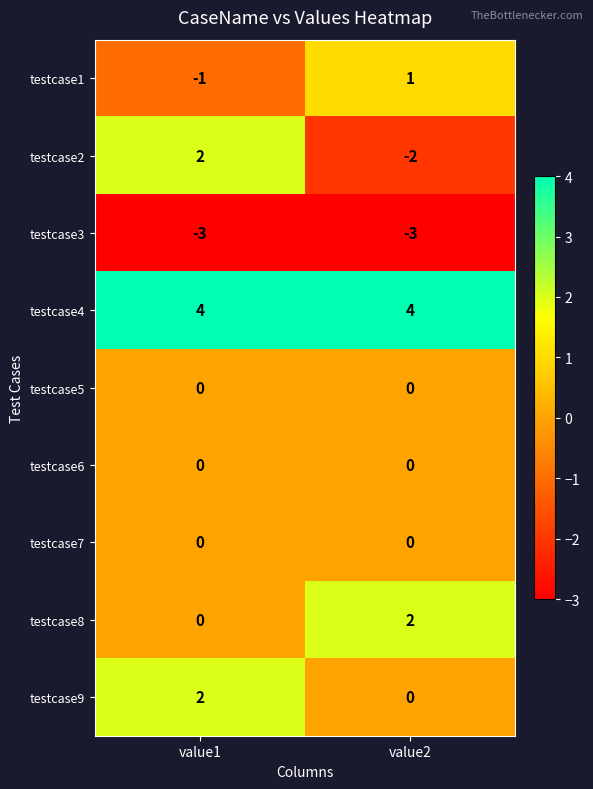

Is it true that testcase8 equals 2 at value2?

True